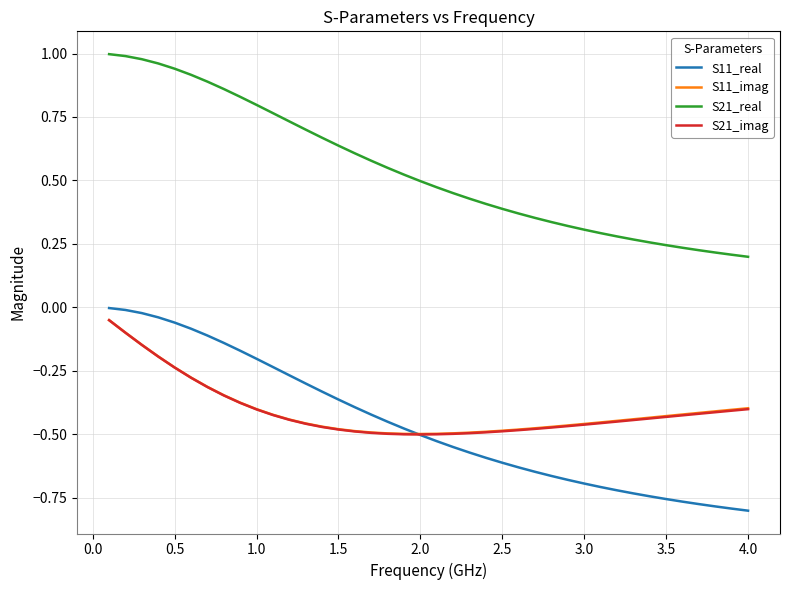

Which series has the largest total across all categories?

S21_real